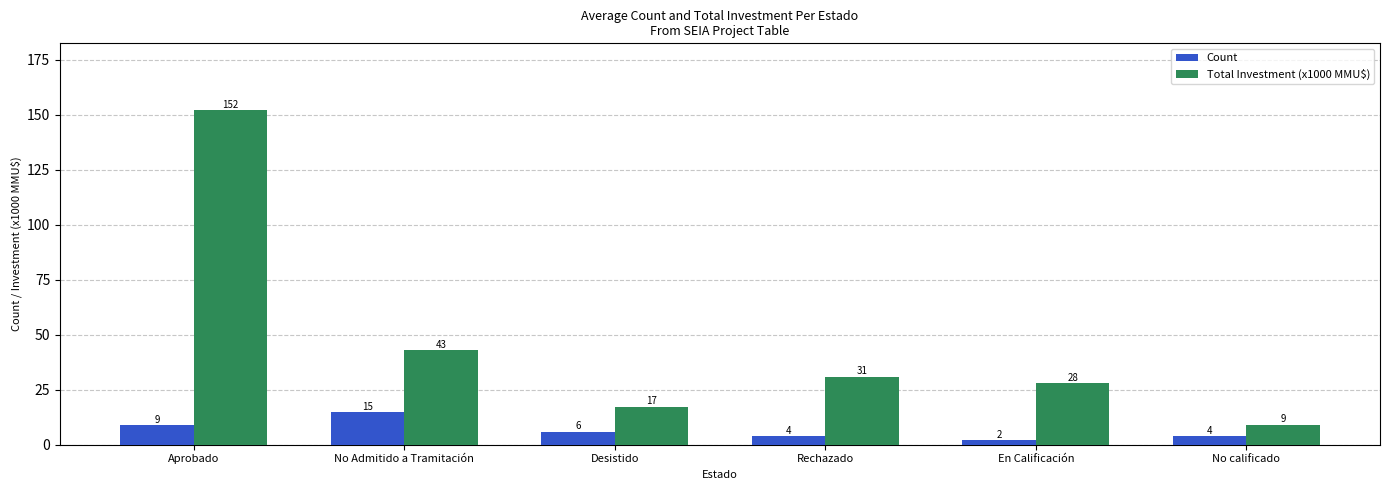

How many values in the Count series are below 6?

3